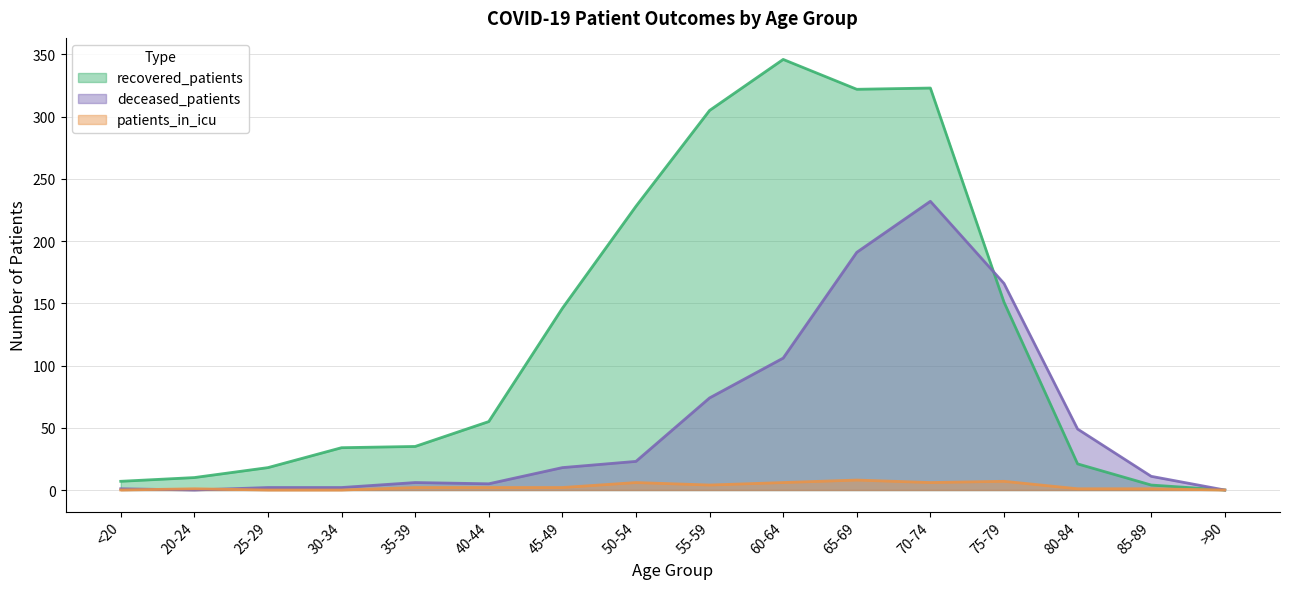

The value of recovered_patients at 20-24 is 10. True or false?

True